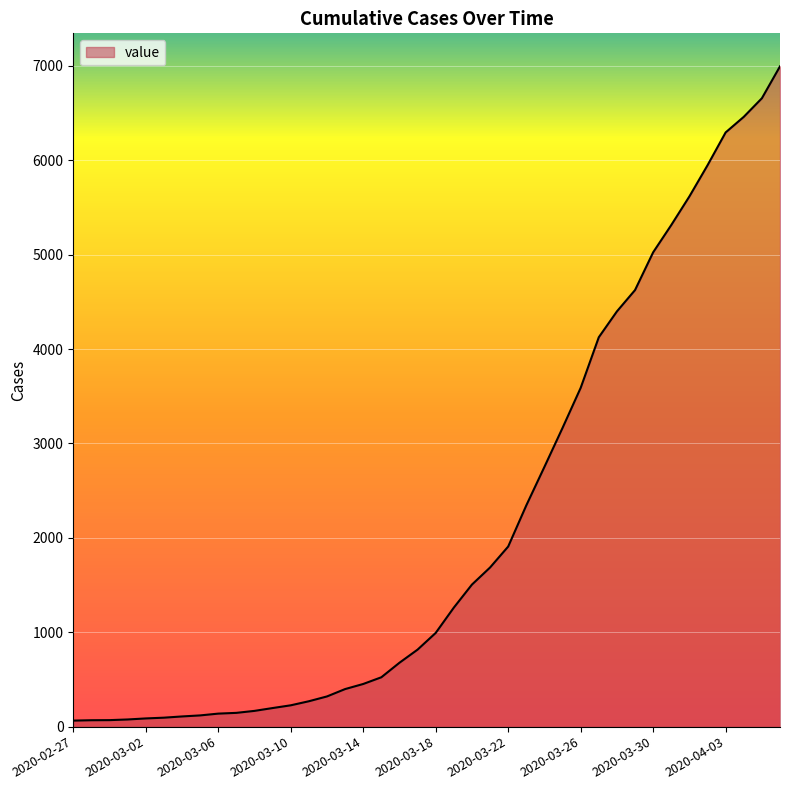

What is the difference between the maximum and minimum values?

6931